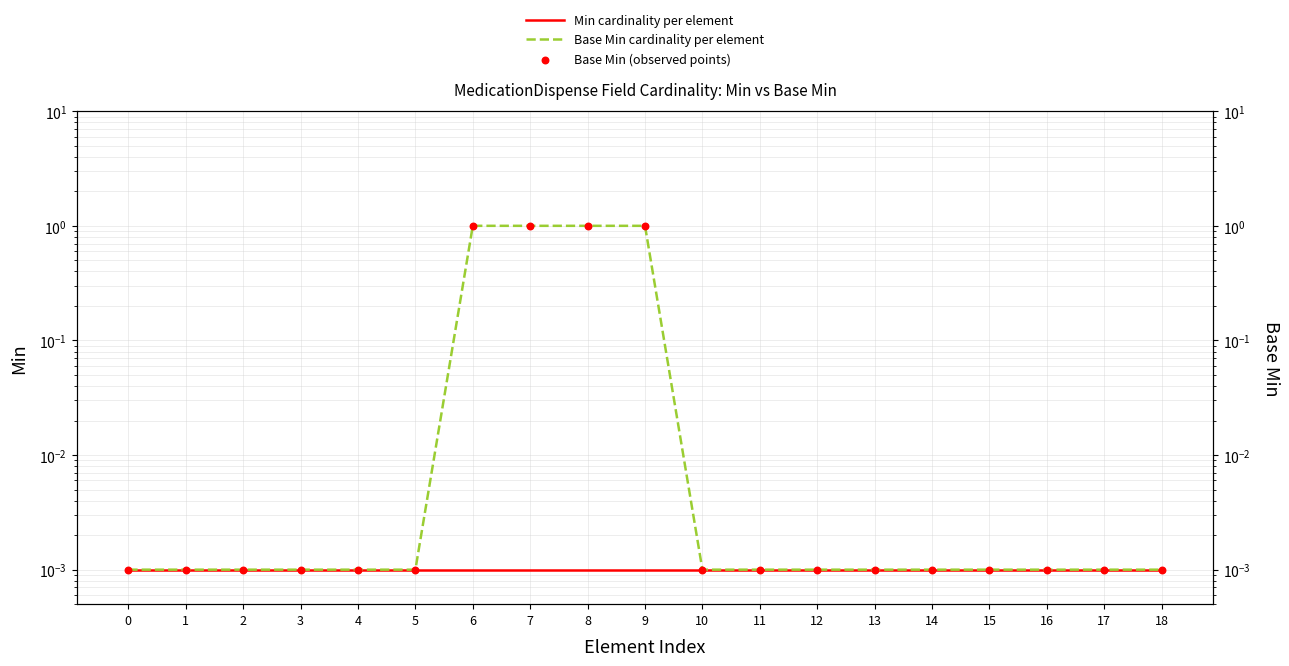

What is the total value across all series at 7?

2.0